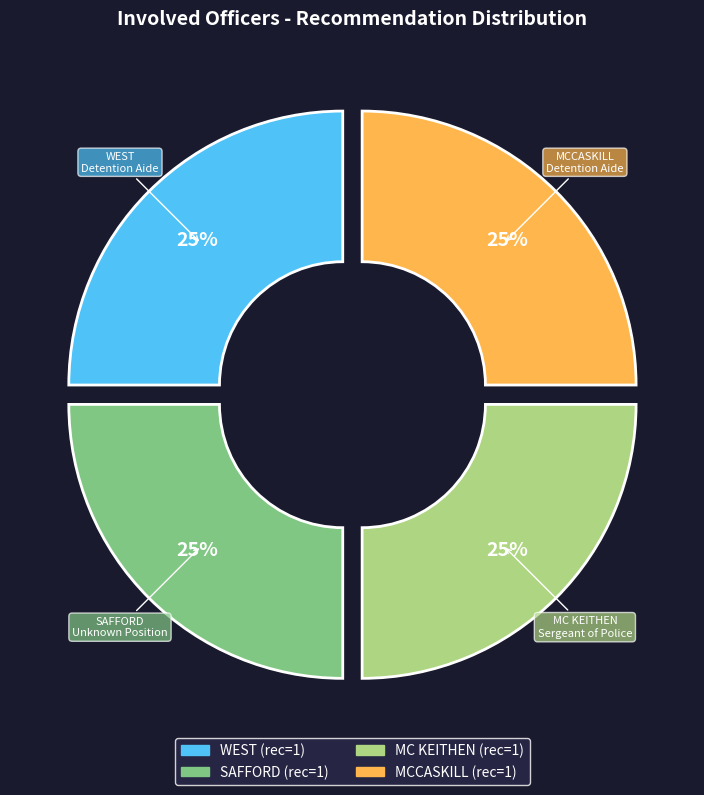

True or false: SAFFORD accounts for 25% of the total.

True